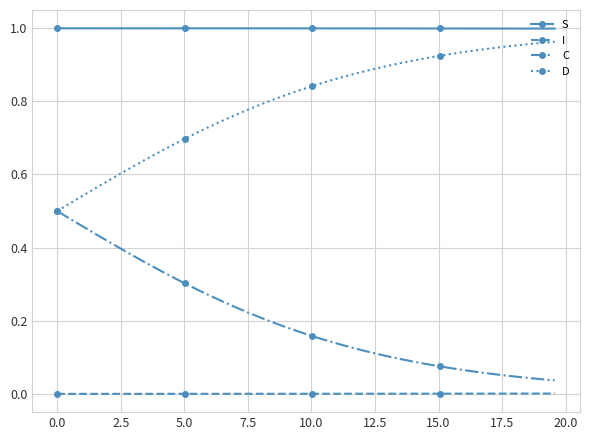

Which series has the largest total across all categories?

S